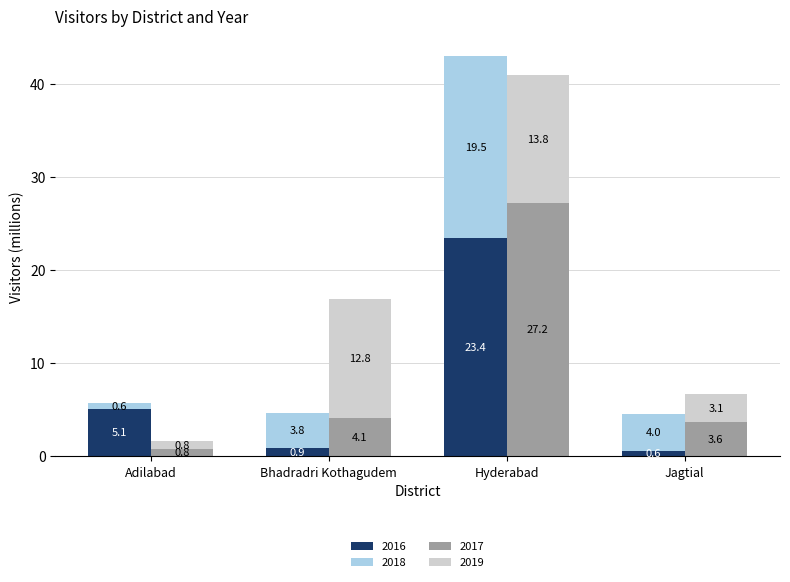

At which label is 2019 closest to 7?

Jagtial